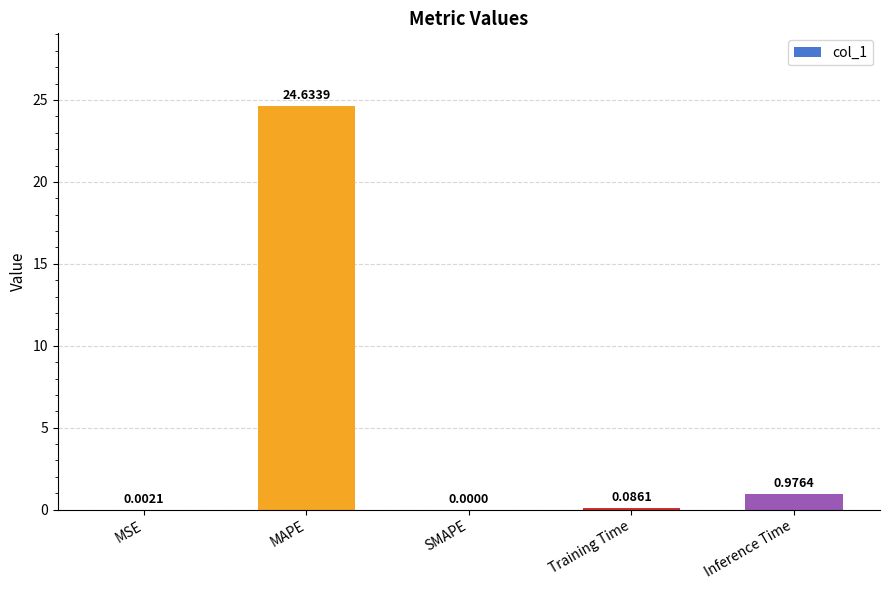

Where is the data nearest to the value 12?

Inference Time